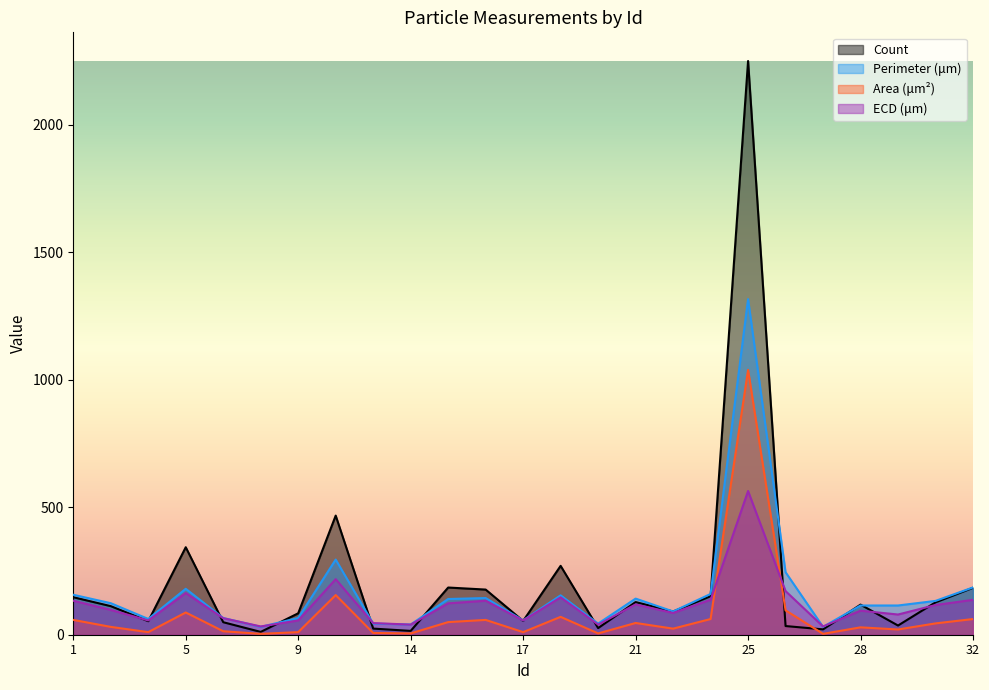

List the series in order of their overall mean, highest first.

Count, Perimeter (μm), ECD (μm), Area (μm²)